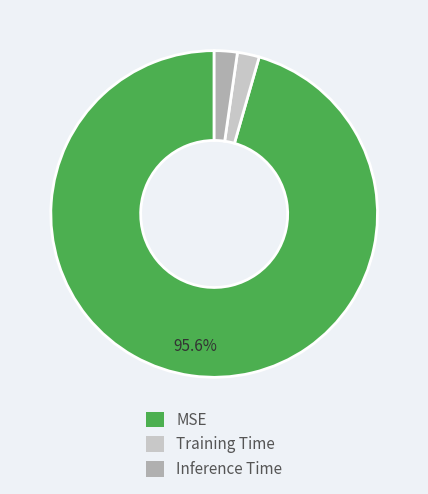

Does MSE represent more than half of the total?

Yes